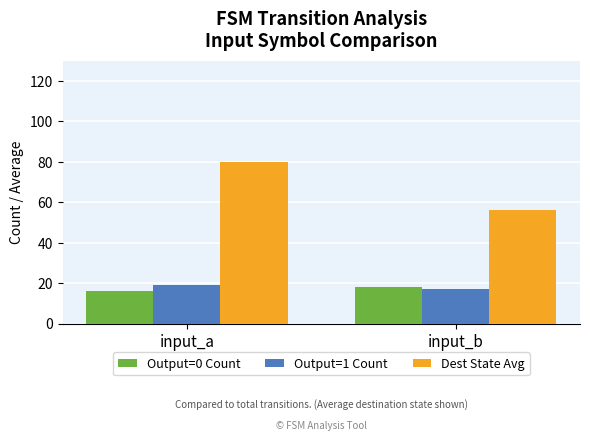

What is the total value across all series at input_b?

91